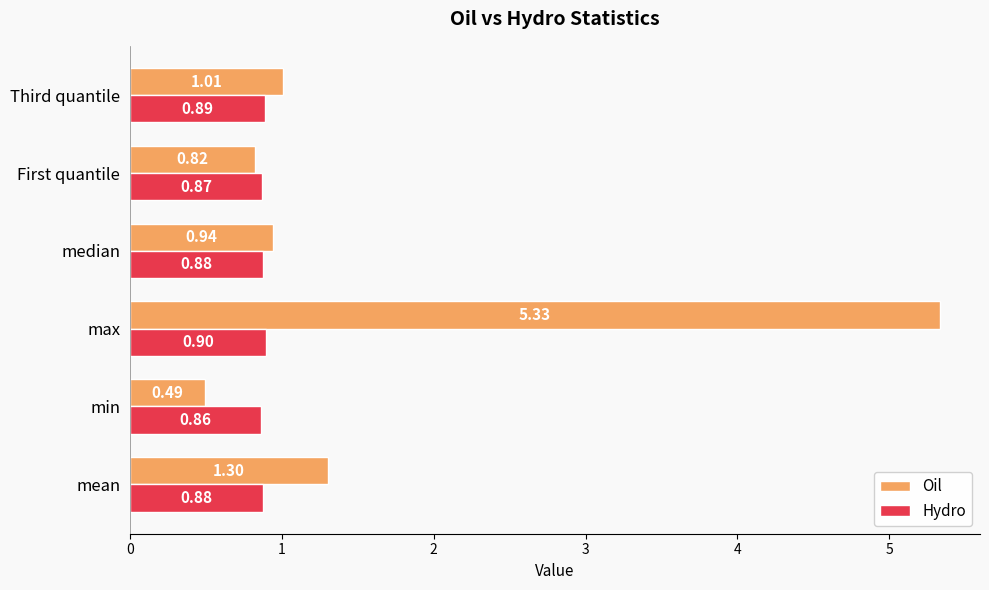

List the series in order of their peak value, lowest first.

Hydro, Oil